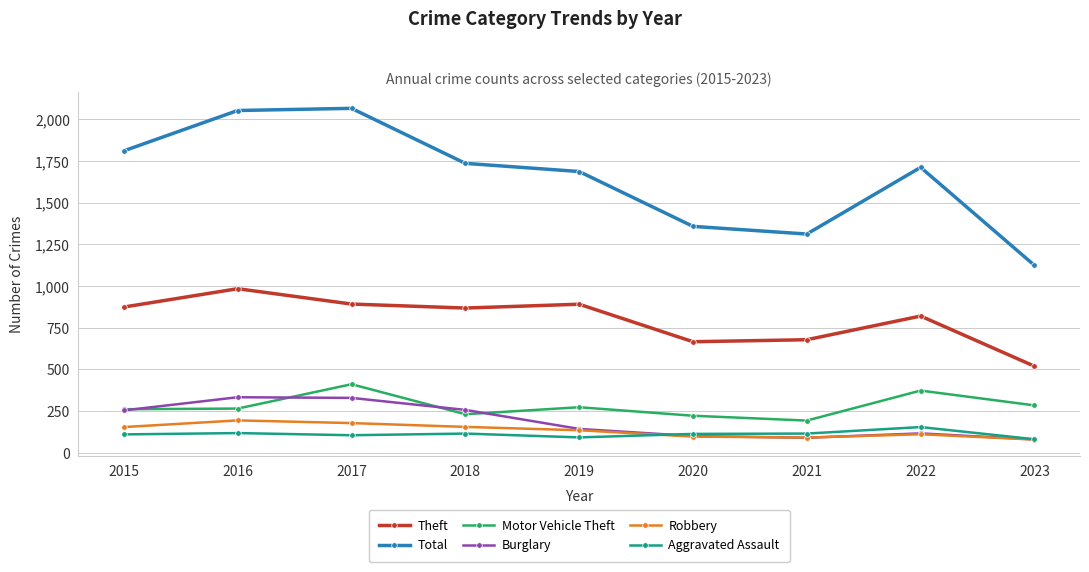

How many lines are shown in the chart?

6